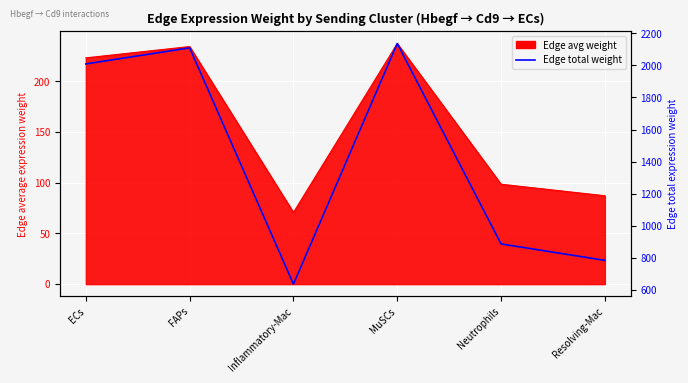

What is the maximum value shown in the chart?

2136.2